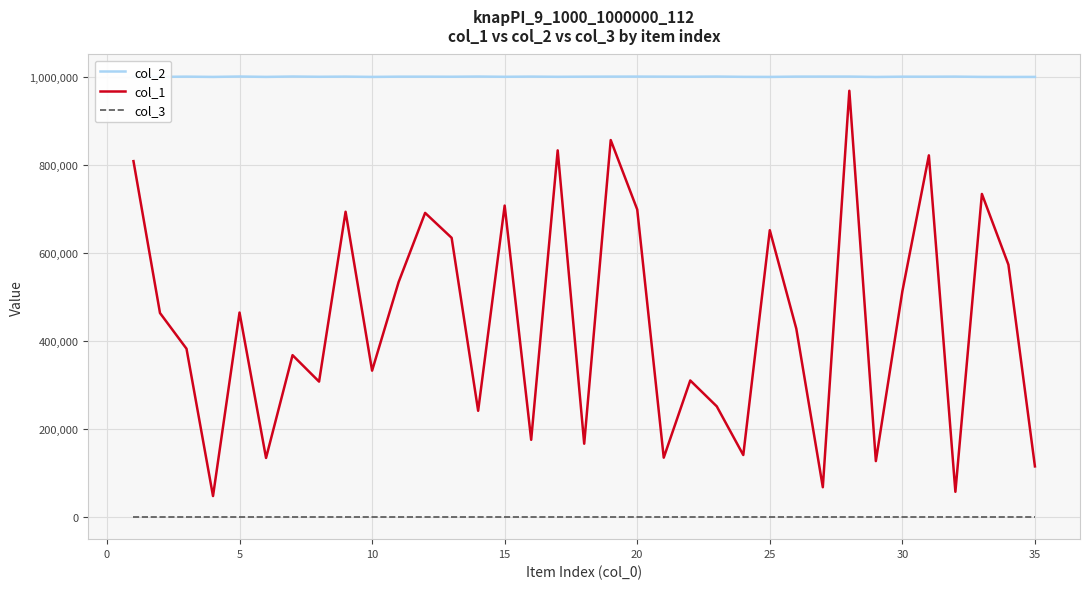

True or false: col_3 and col_1 cross at least once.

False